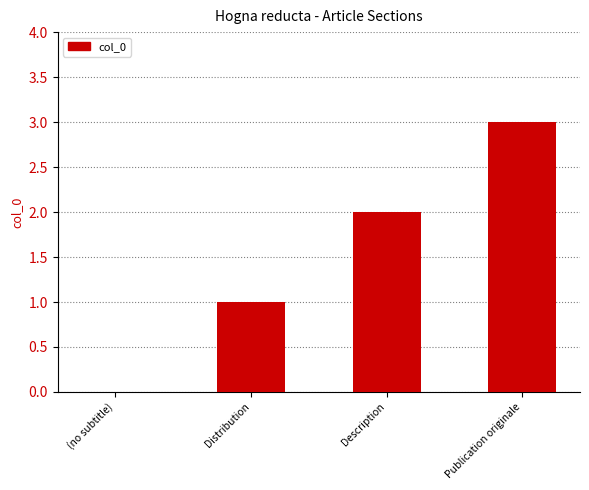

At which label is the value closest to 1?

Distribution